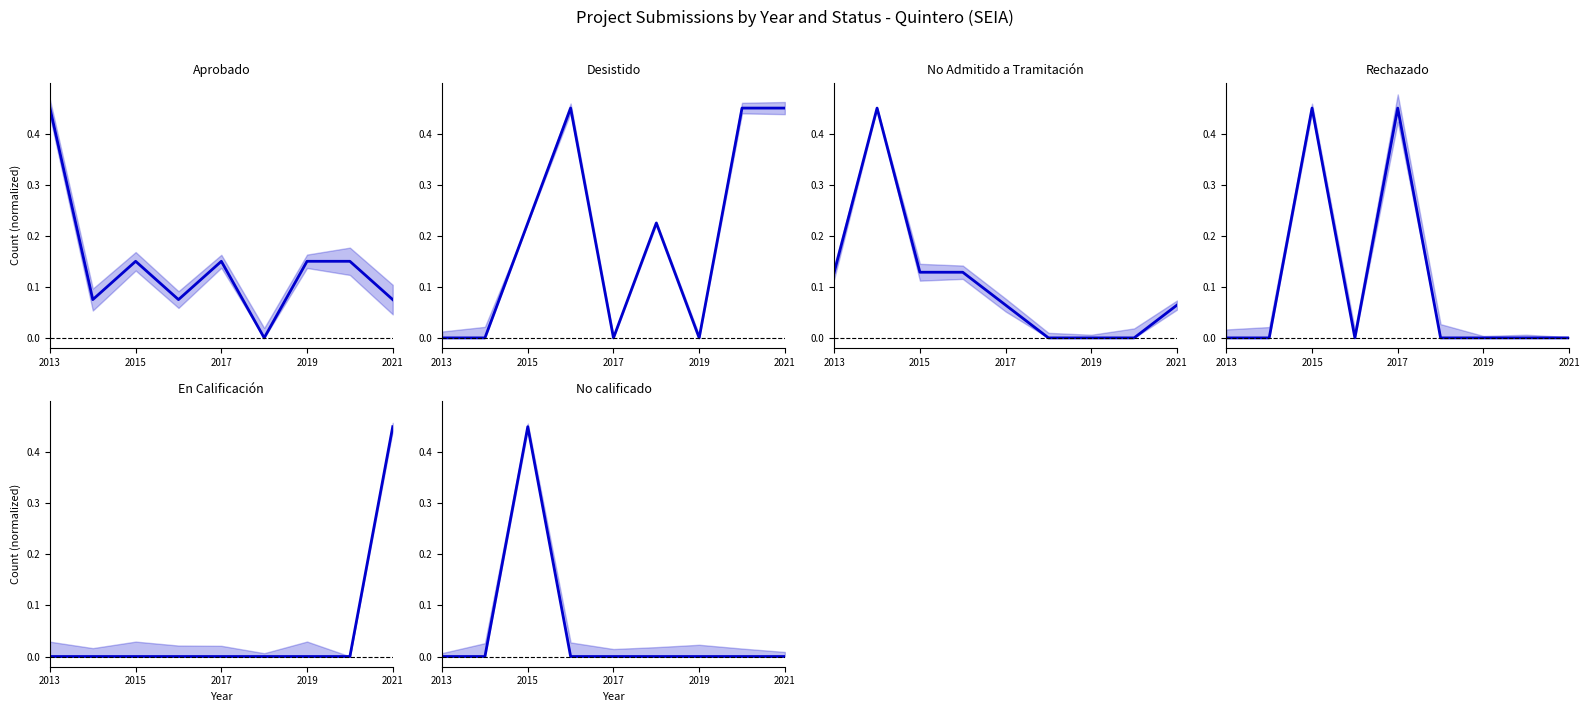

What is the highest value of the No Admitido a Tramitación series?

0.5